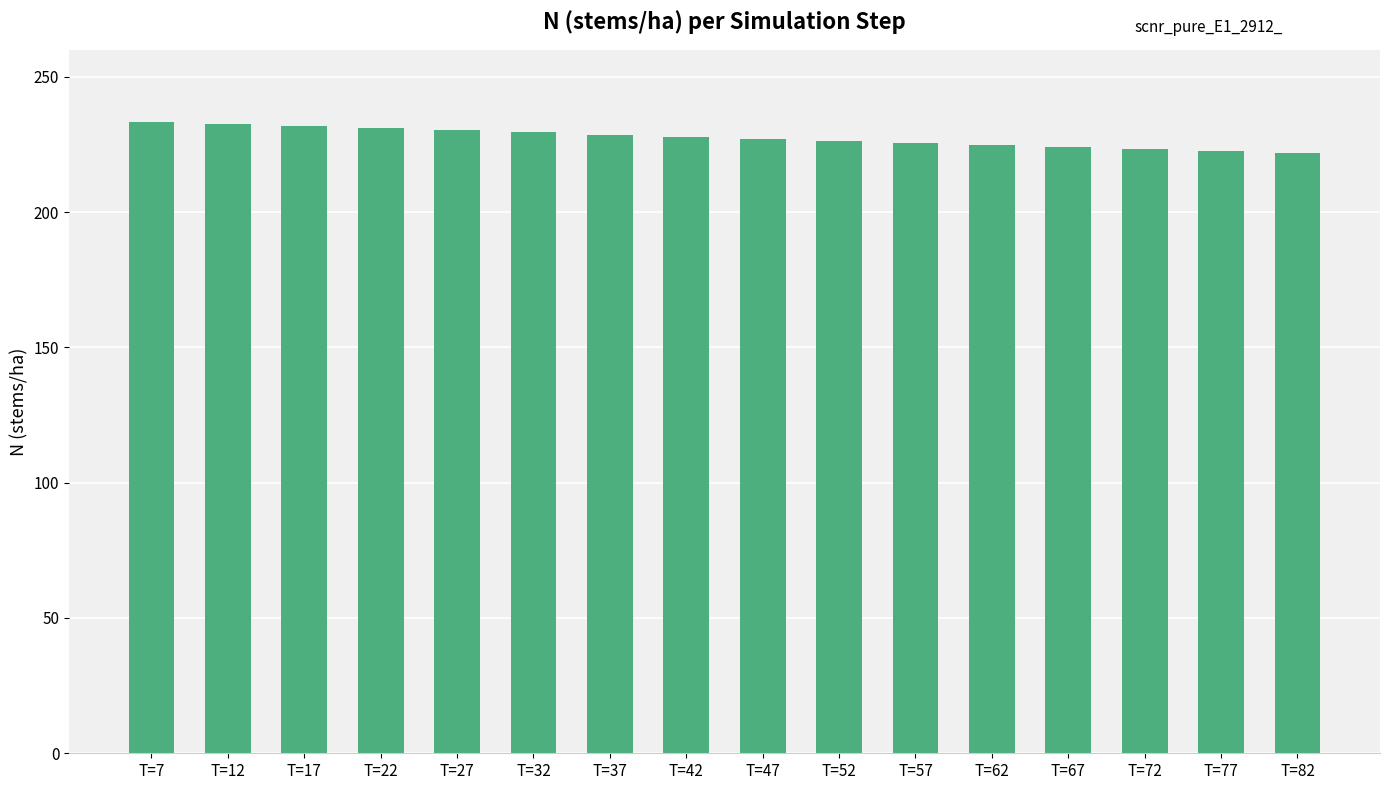

How many data points are less than 227?

7